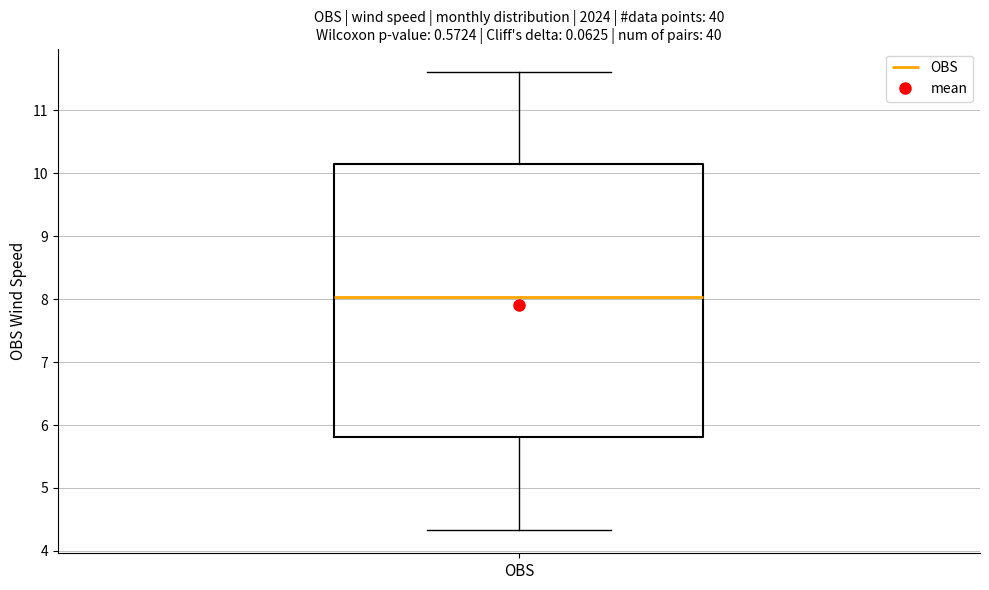

Read this box plot against the y-axis: the position of the median line, the range covered by the box, and the ends of both whiskers. The values are not printed on the chart, so give them approximately, as read against the axis.

median 8.0, box 5.8 to 10.1, whiskers 4.3 to 11.6